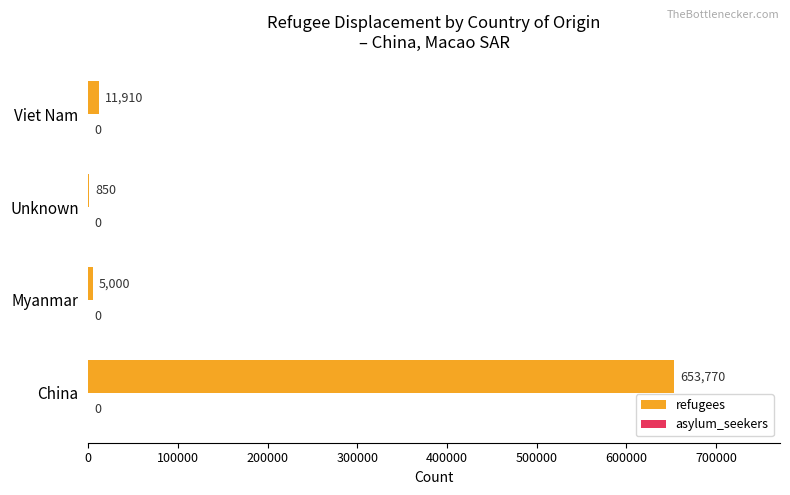

Reading bottom to top, list all the values displayed in this chart.

China=653770	Myanmar=5000	Unknown=850	Viet Nam=11910